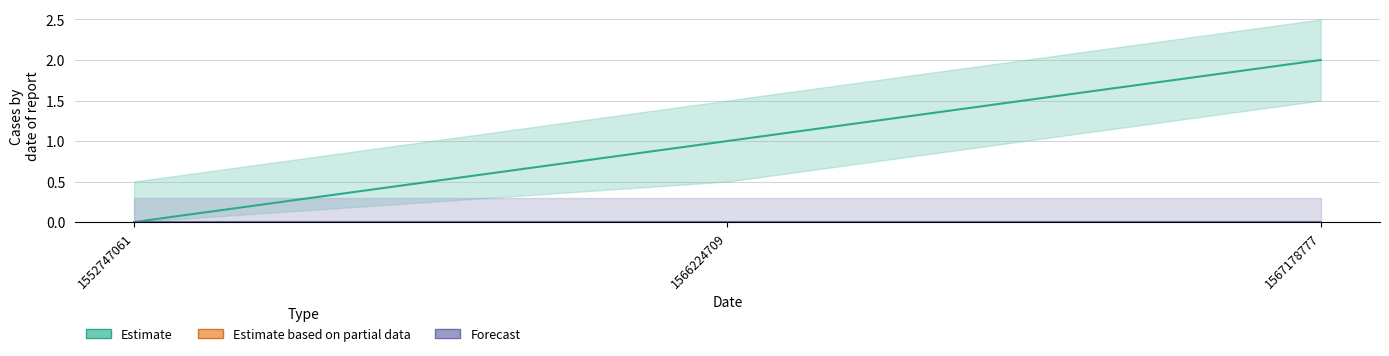

What is the sum of the values at 1552747061 and 1566224709?

1